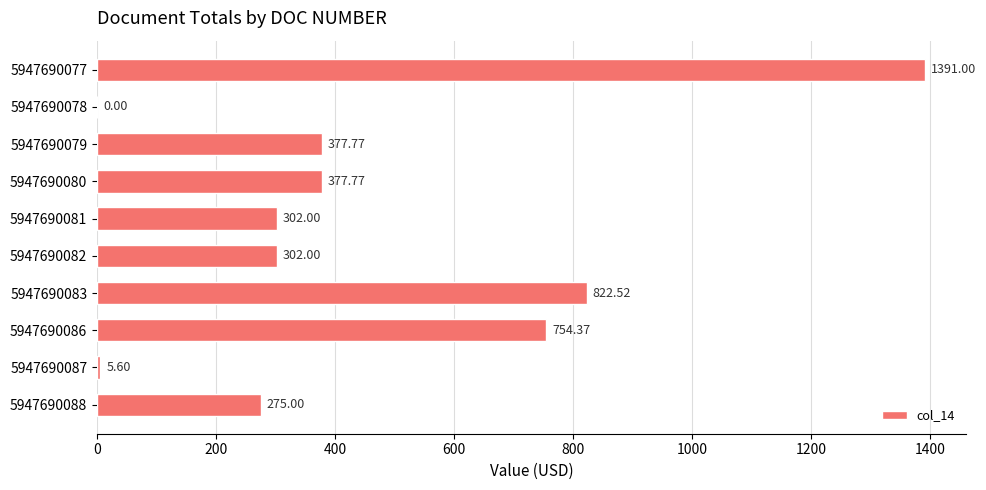

Count the number of categories in the chart.

10